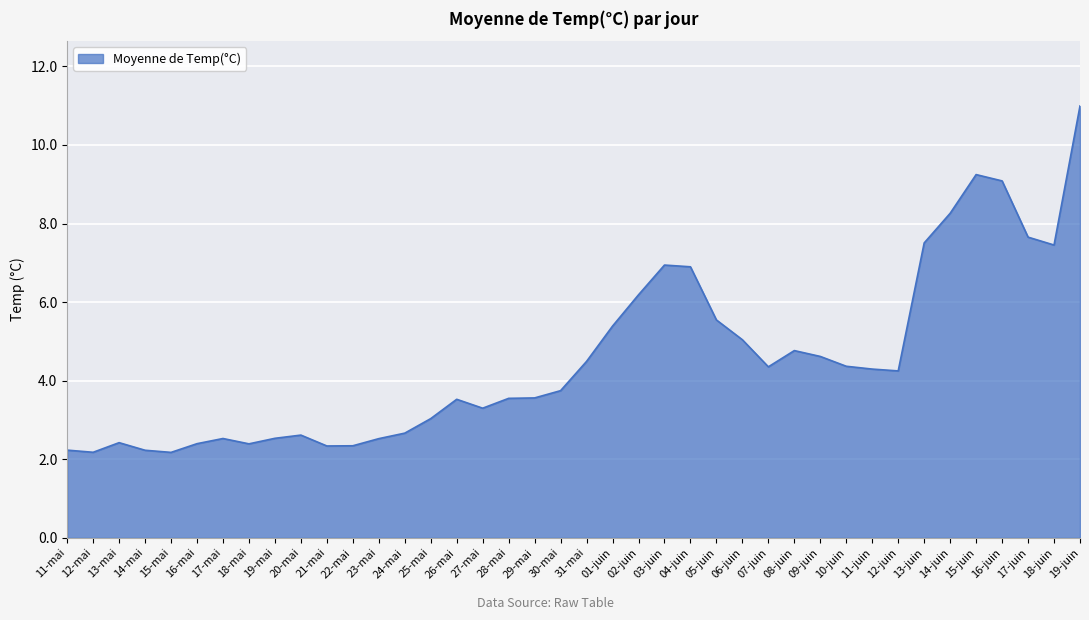

Where is the data nearest to the value 6?

02-juin